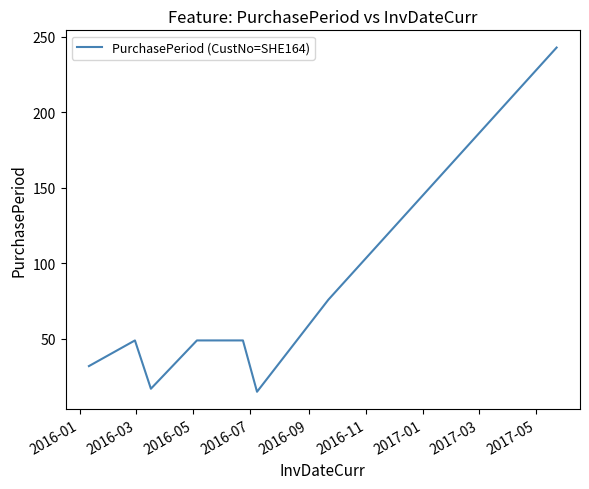

What is the sum of all values?

530